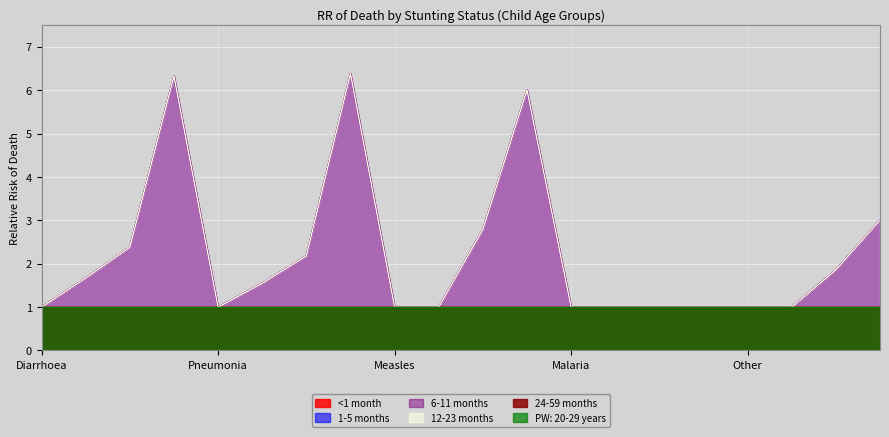

Which series has the largest range (max minus min)?

1-5 months